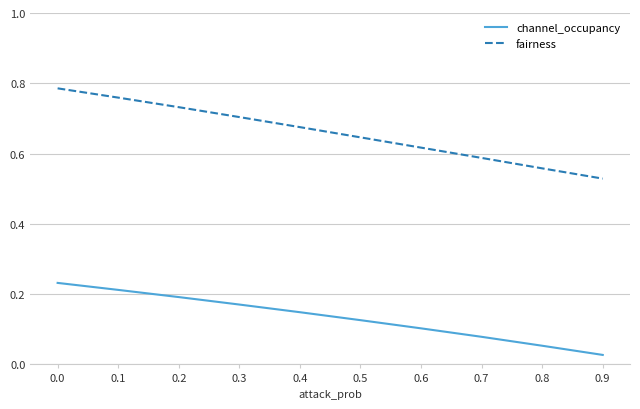

Between 0.3 and 0.5, which series saw the biggest shift?

fairness